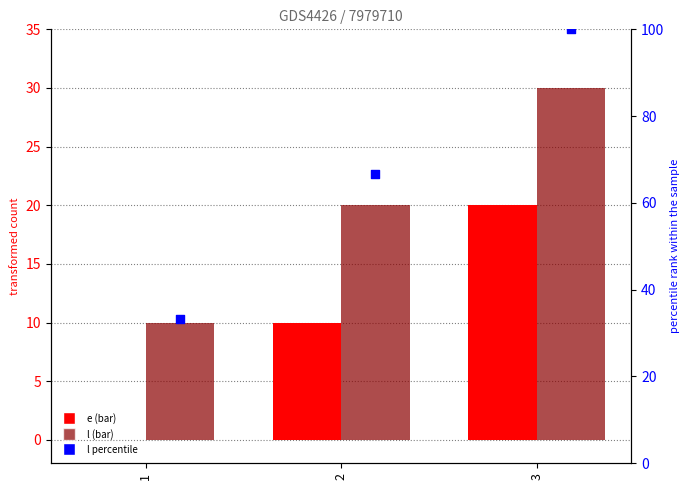

What are all the series names shown in the legend?

e, l, l percentile